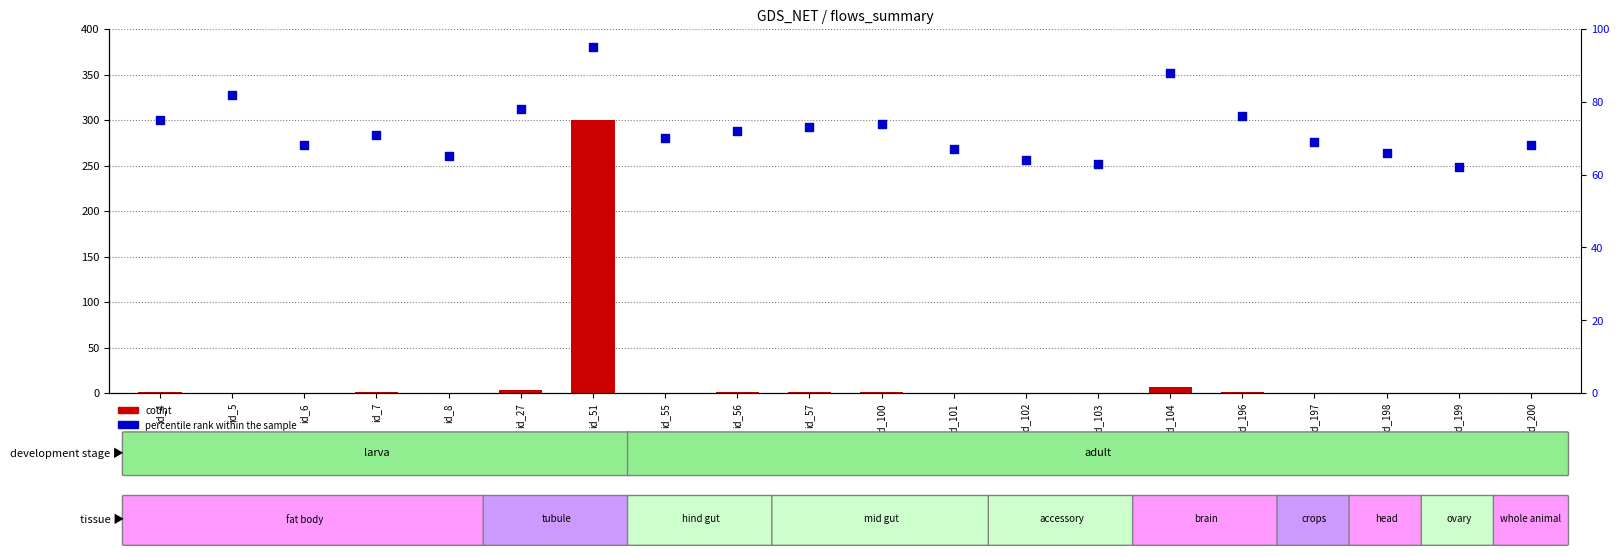

Which series has the largest total across all categories?

percentile rank within the sample